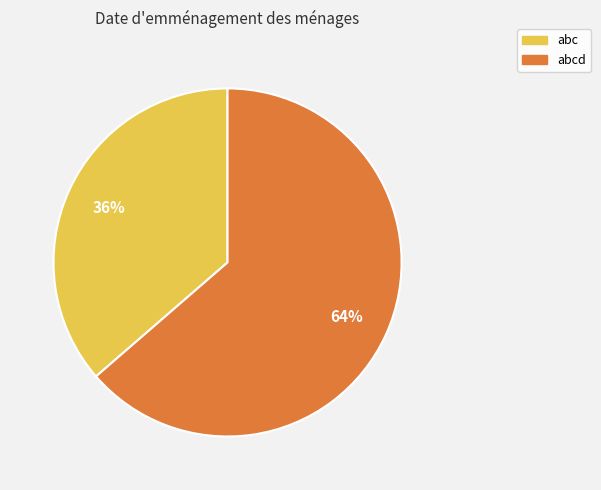

Rank the categories by value from highest to lowest.

abcd, abc